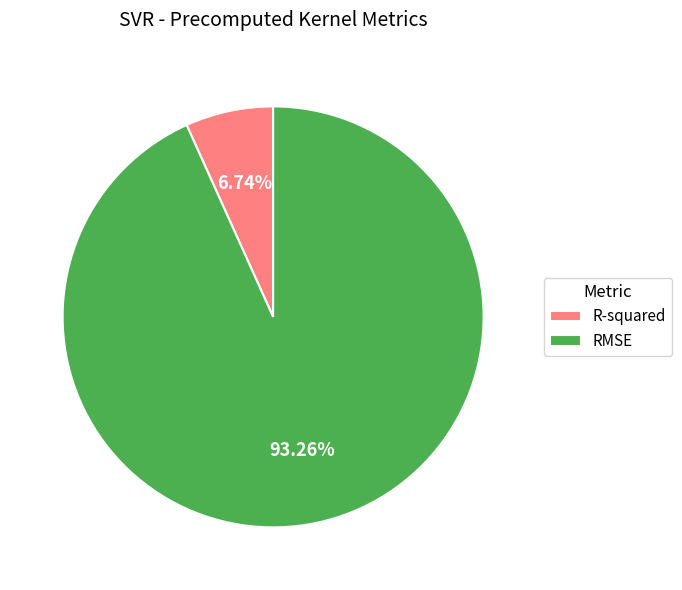

Which category has the biggest portion of the pie?

RMSE